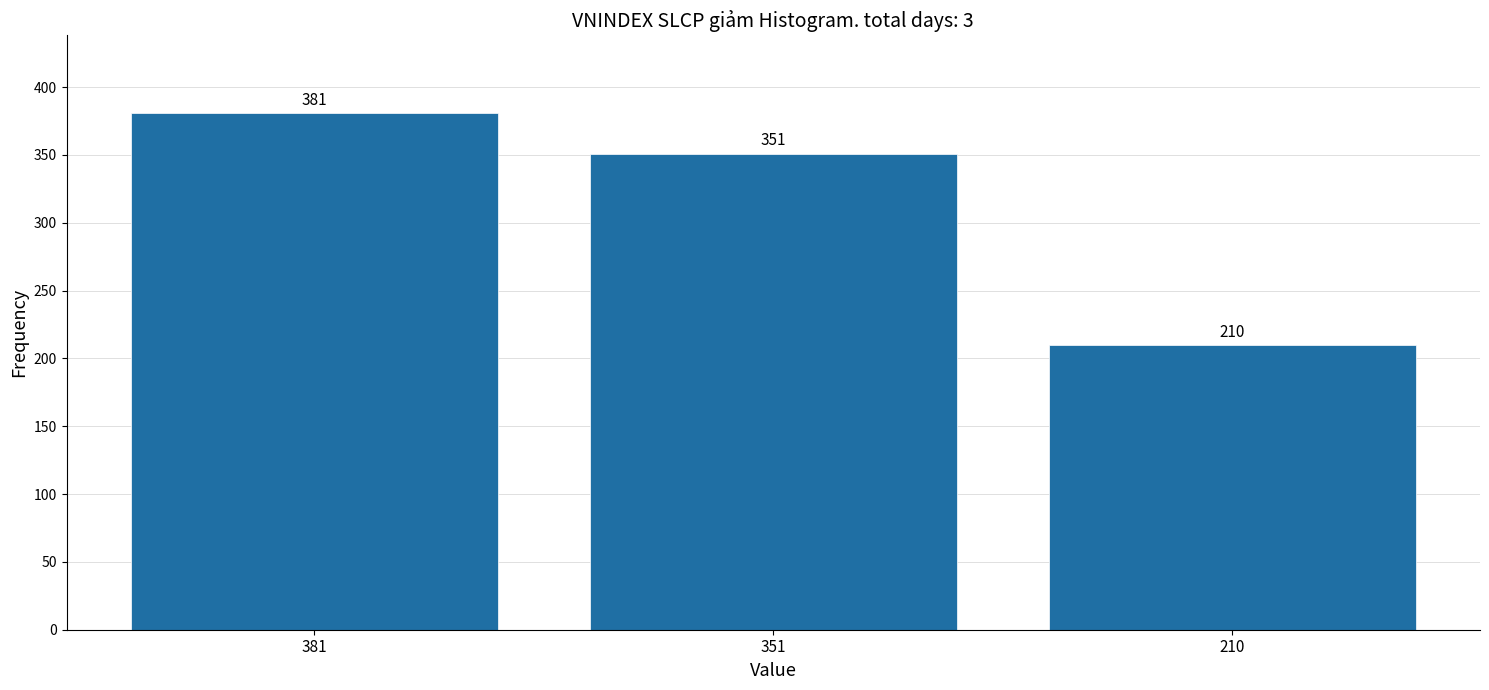

Reading left to right, list all the values displayed in this chart.

381	351	210